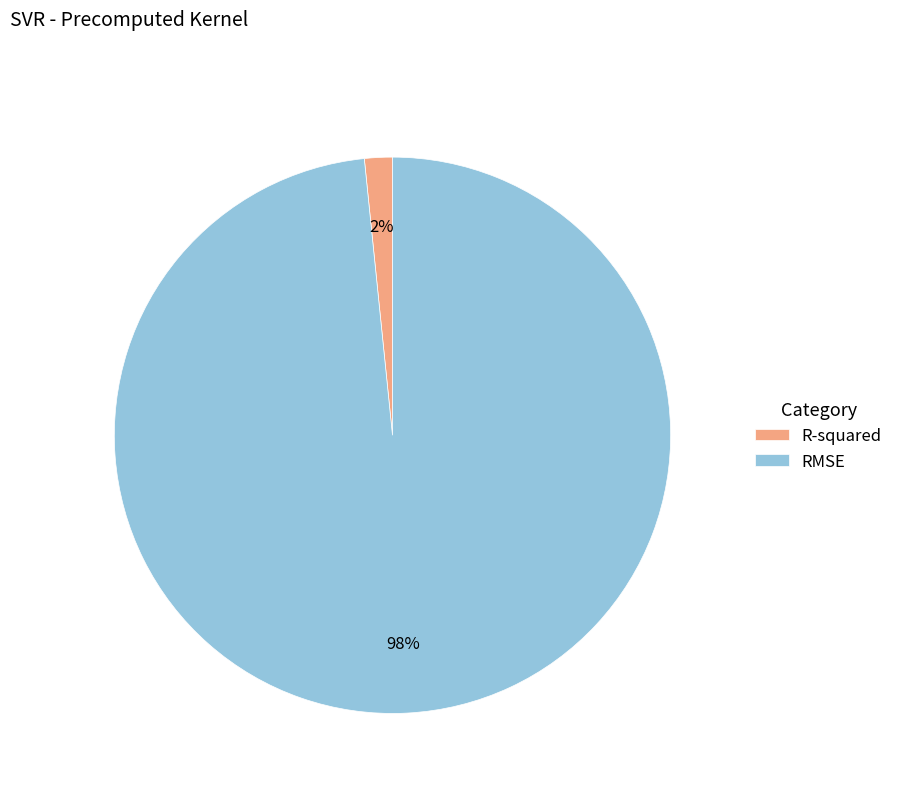

Which slice is the smallest?

R-squared